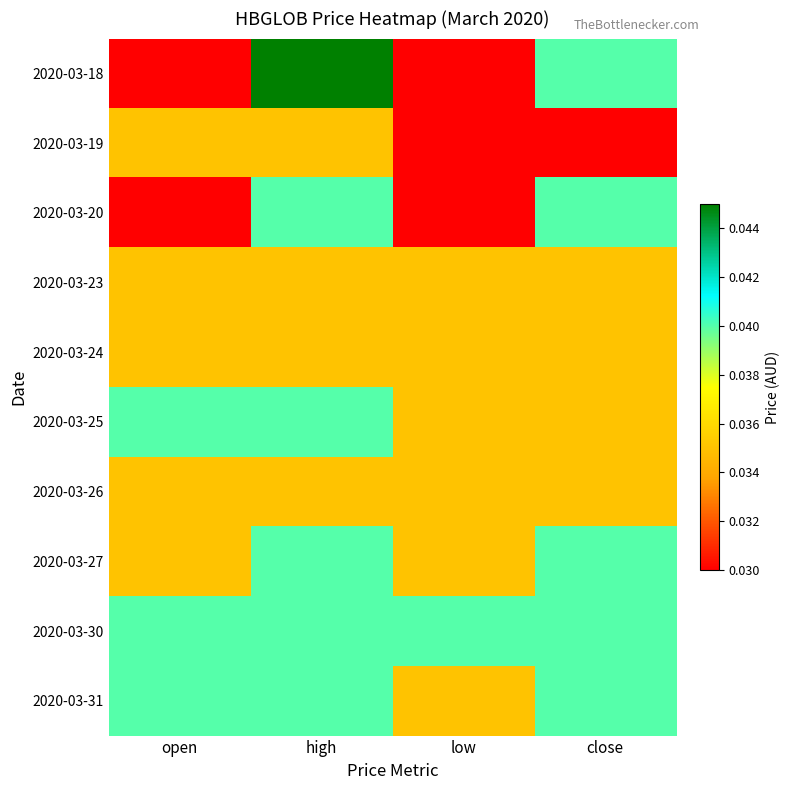

At which category is the sum across all series the highest?

high